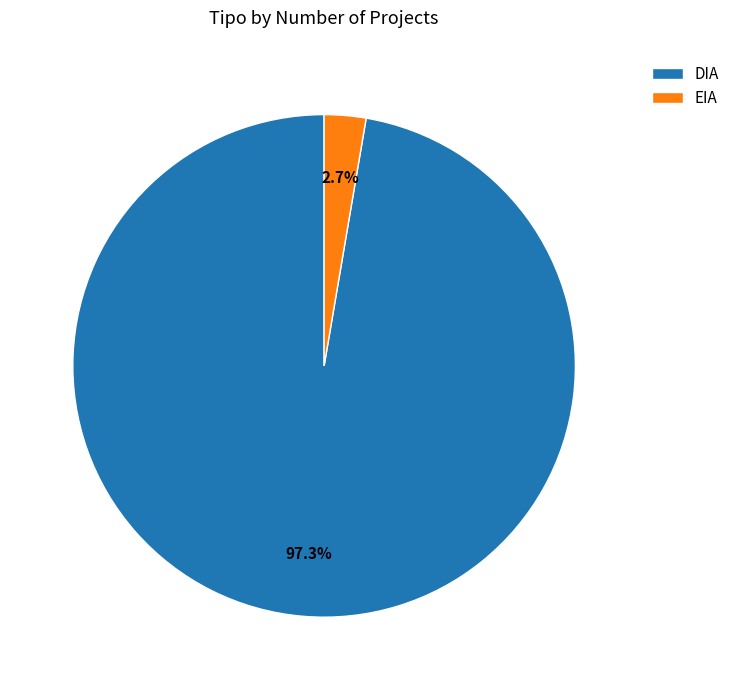

What percentage do EIA and DIA together represent?

100.0%